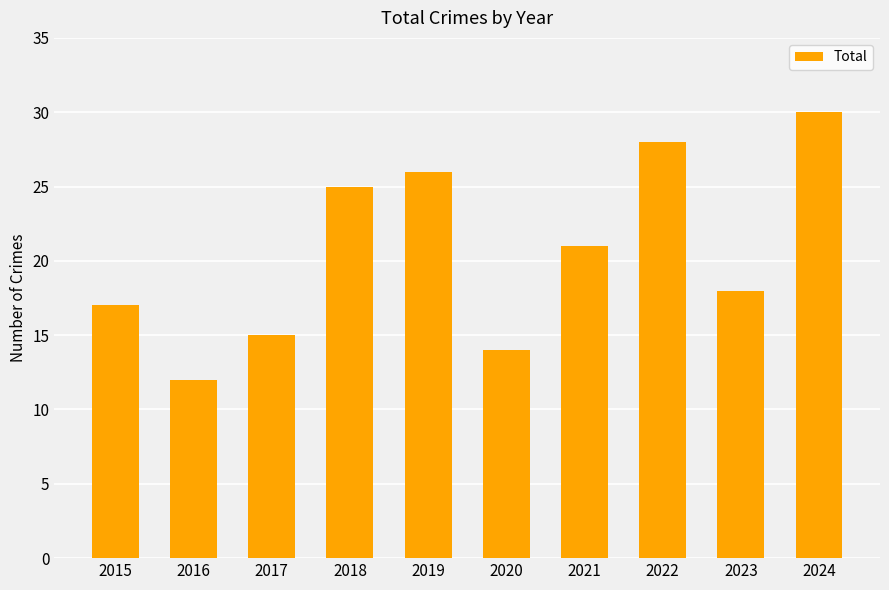

What is the greatest value displayed?

30